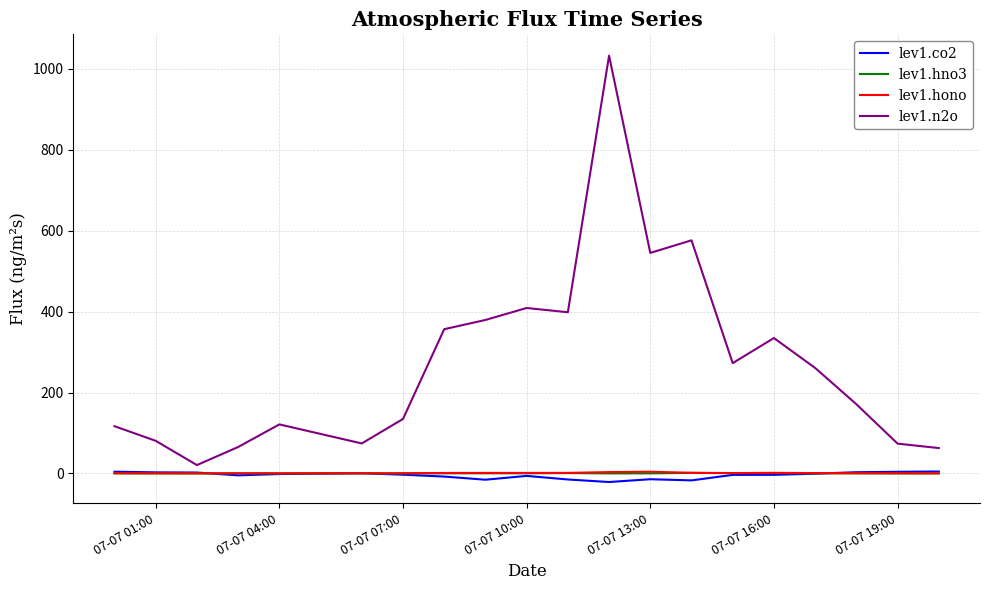

What are all the series names shown in the legend?

lev1.co2, lev1.hno3, lev1.hono, lev1.n2o